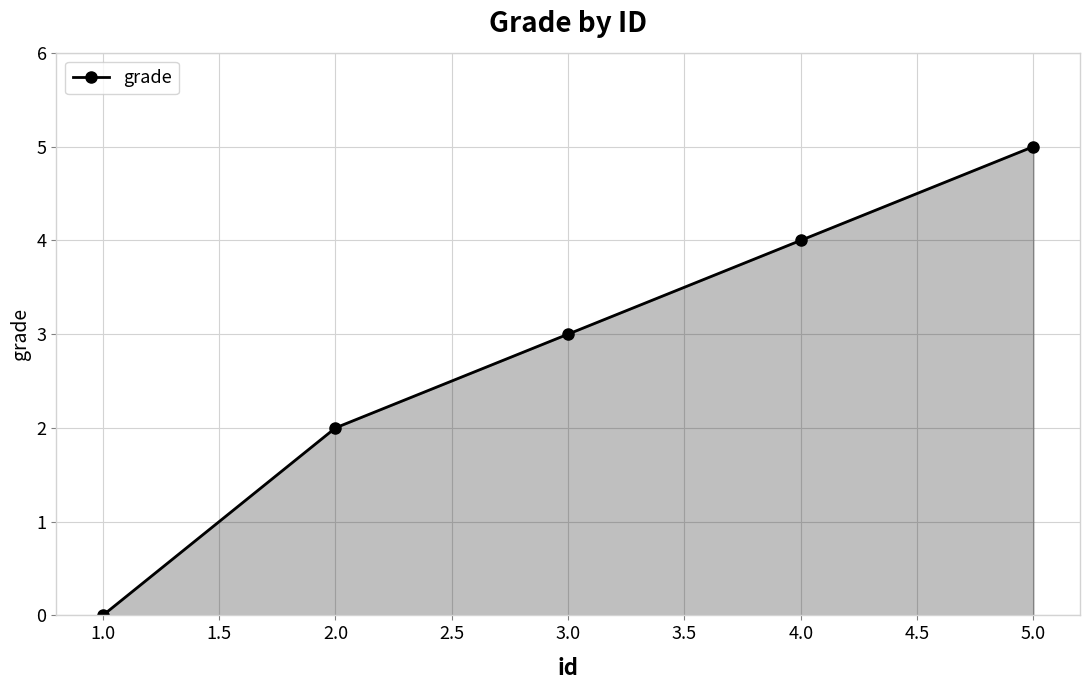

List the labels in order of value, largest first.

5.0, 4.0, 3.0, 2.0, 1.0